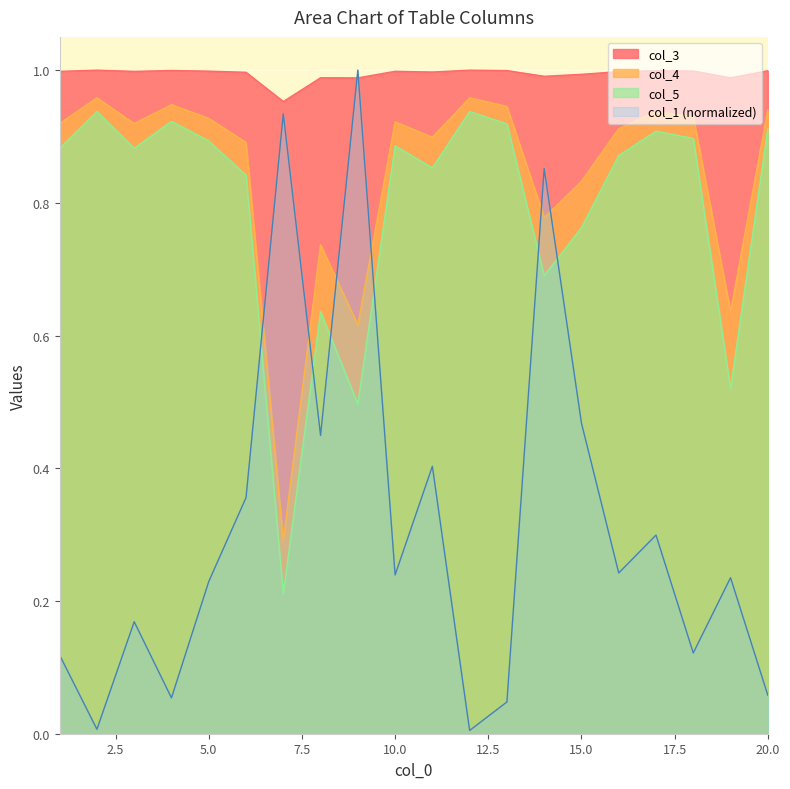

What is the total value across all series at 15?

3.1